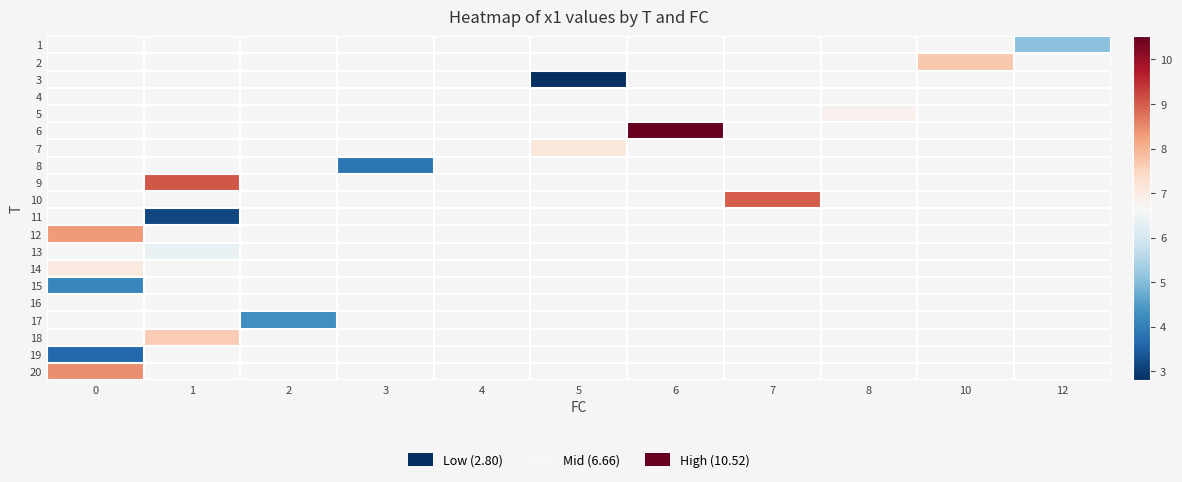

How many data points does each series have?

11